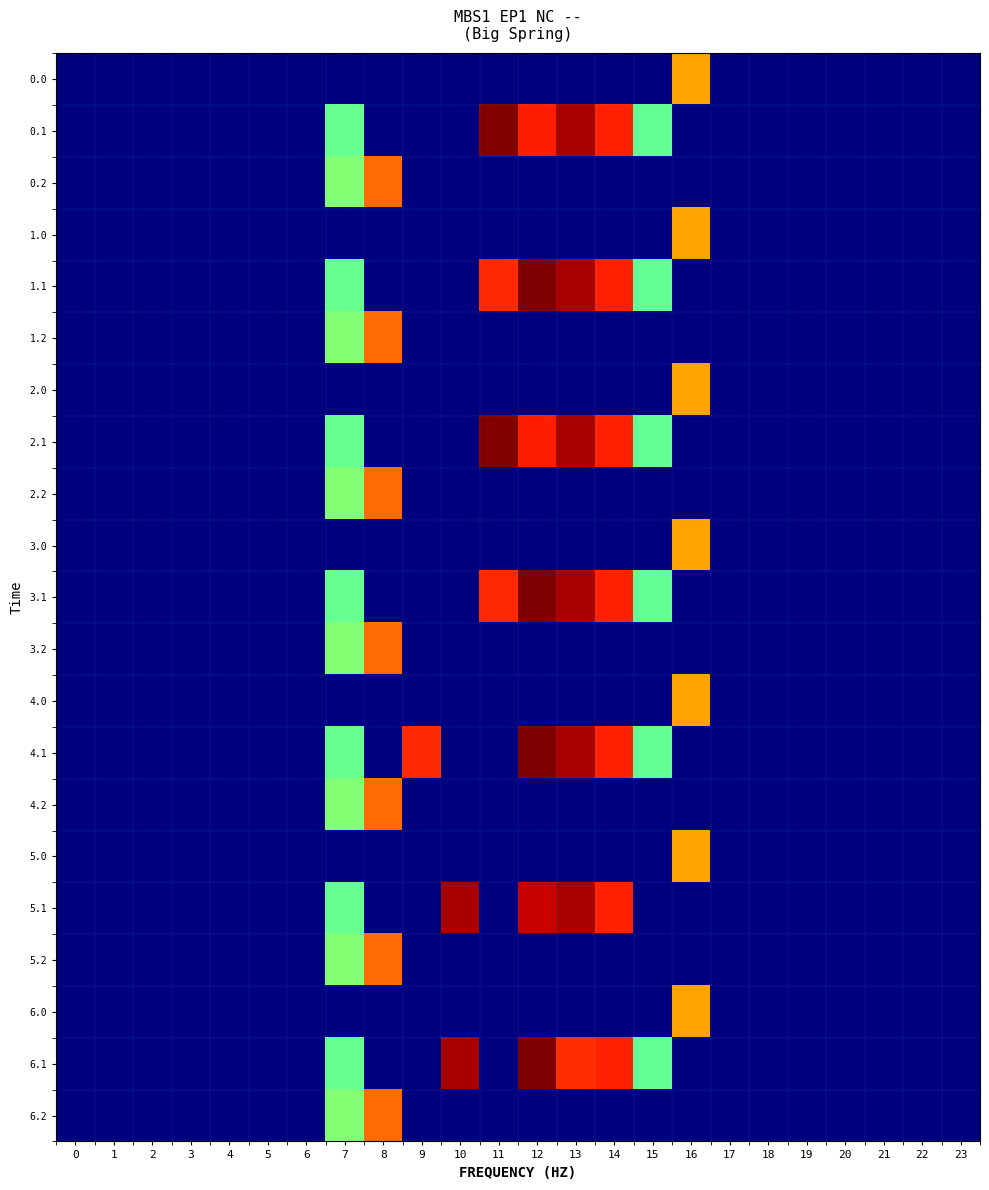

How many distinct data groups are displayed?

21